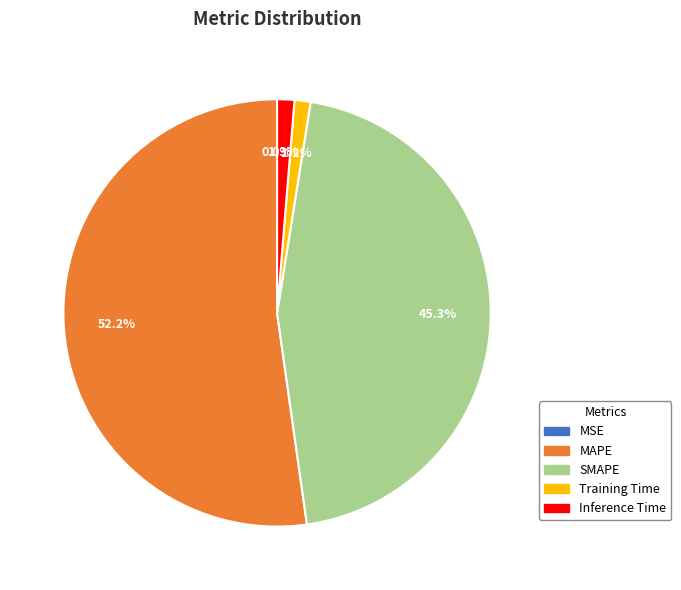

To the nearest percent, what is the average slice percentage?

20%